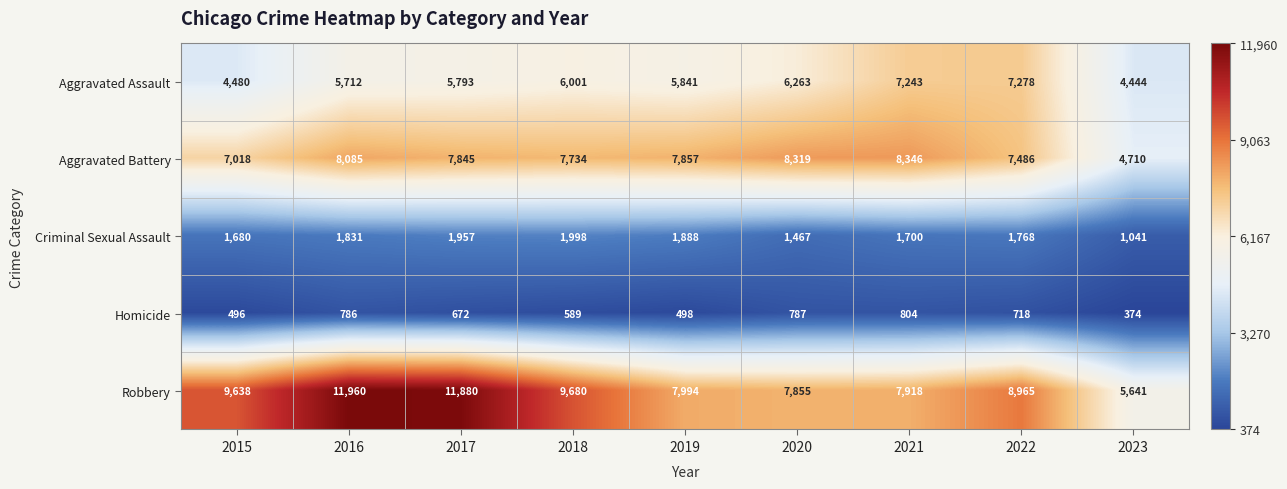

At which label does Aggravated Battery first exceed 7845?

2016